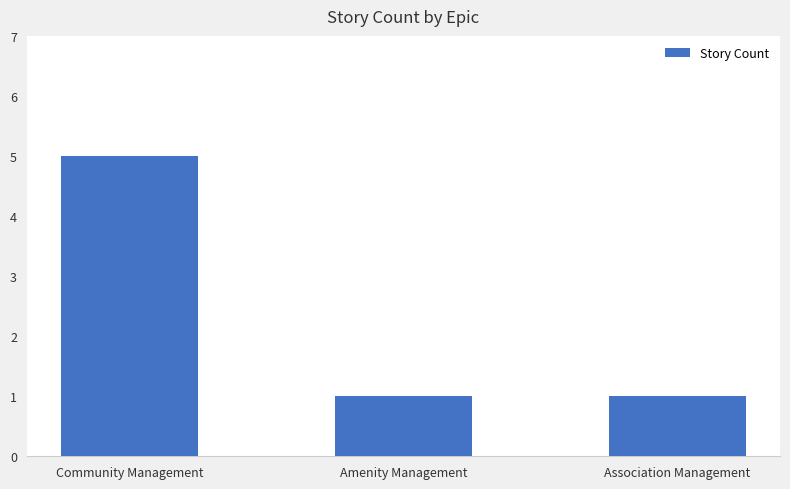

What is the sum of the values at Community Management and Amenity Management?

6